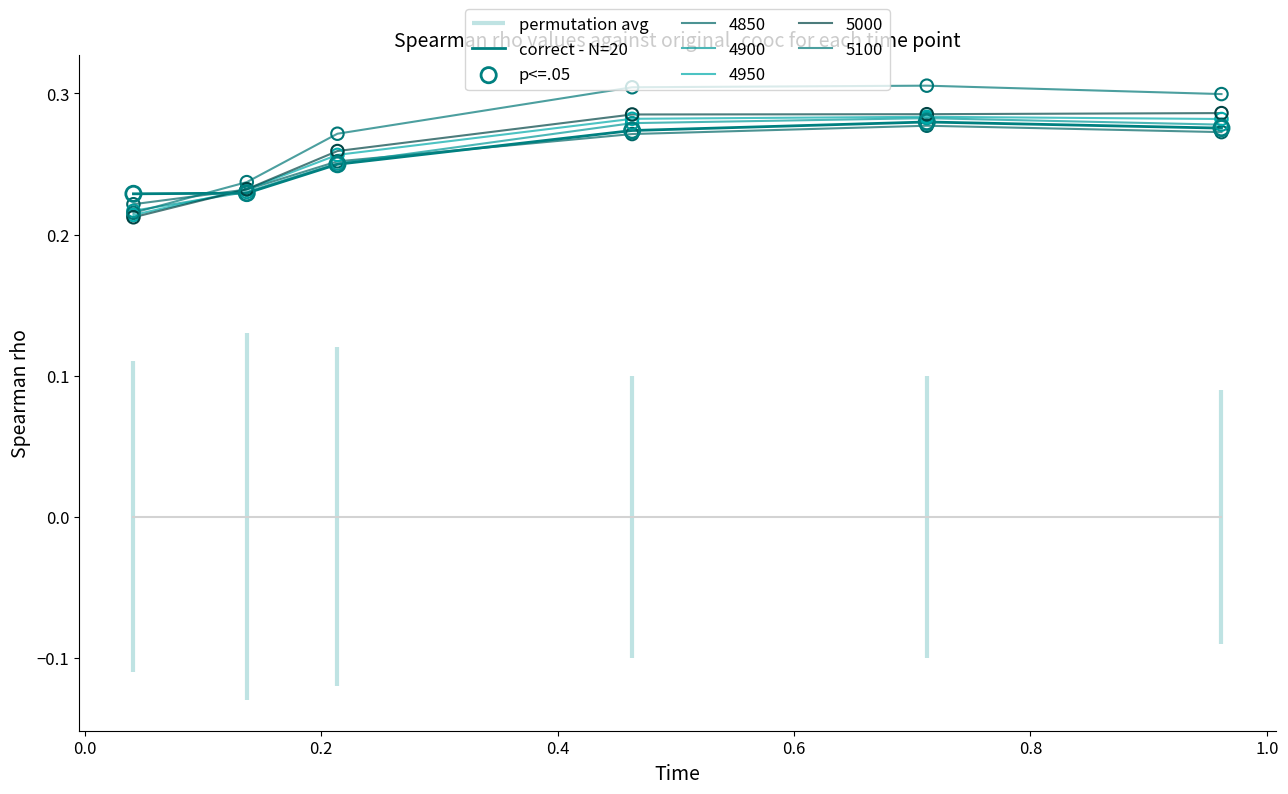

Which series has the largest Y range (max minus min)?

correct - N=20